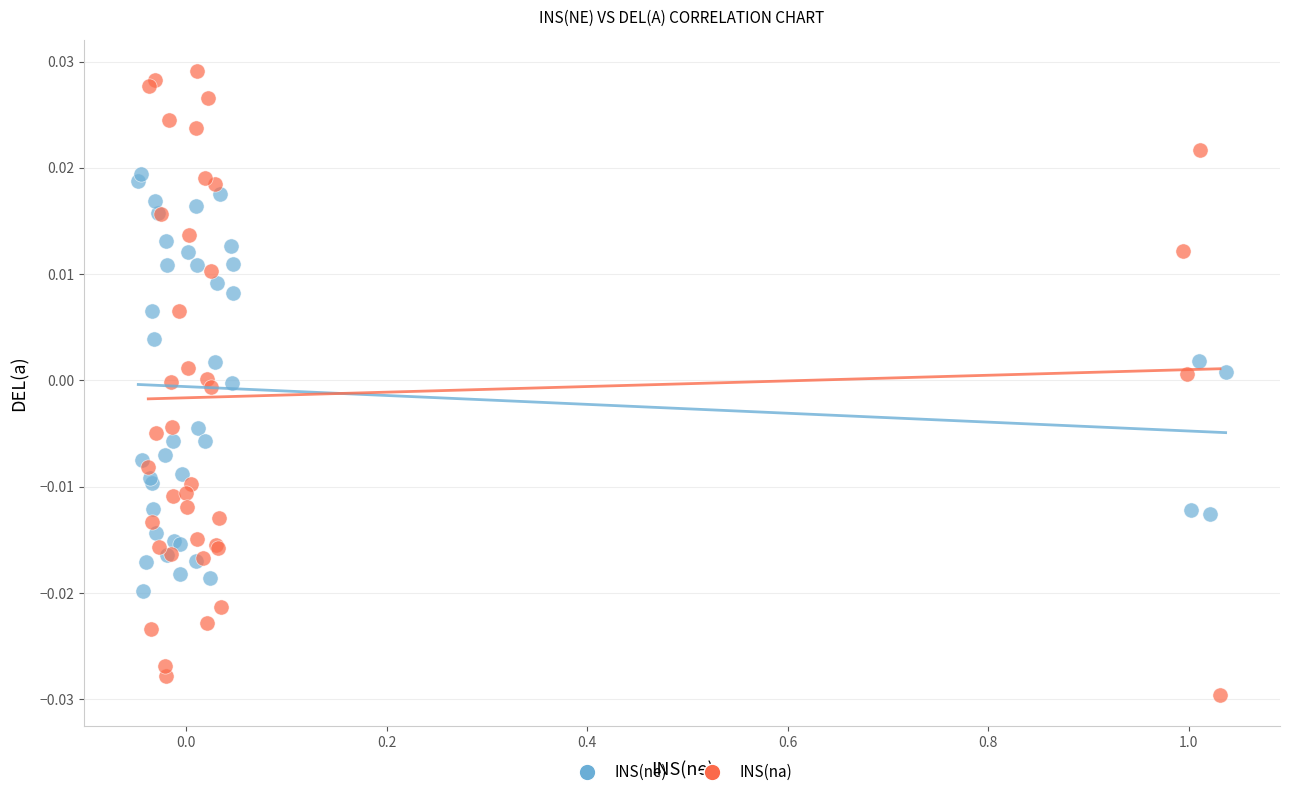

Which series has the largest Y range (max minus min)?

INS(na)